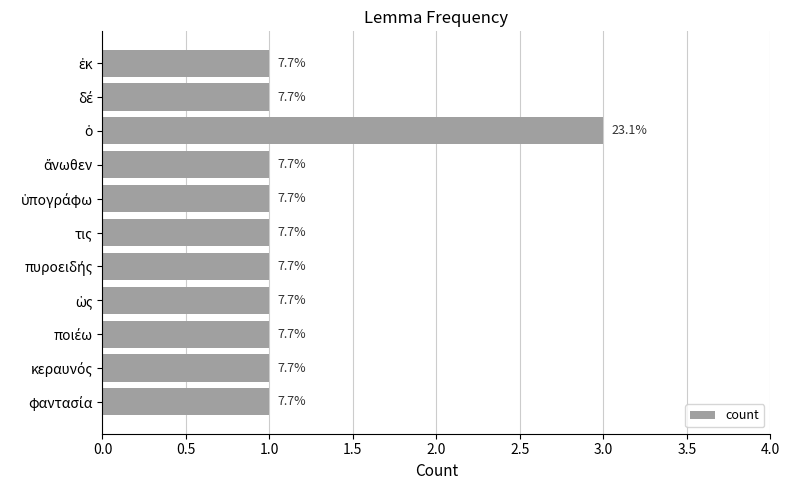

How many bars are there in total?

11